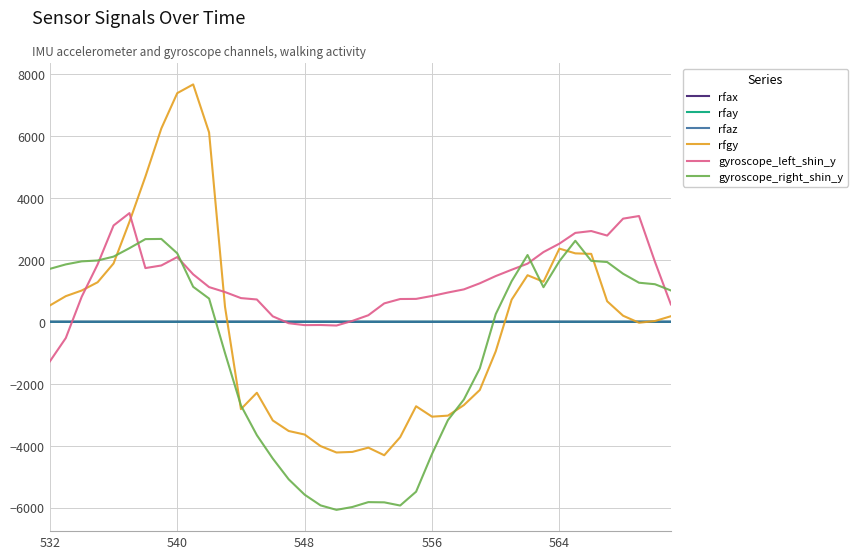

Which series has the largest total across all categories?

gyroscope_left_shin_y